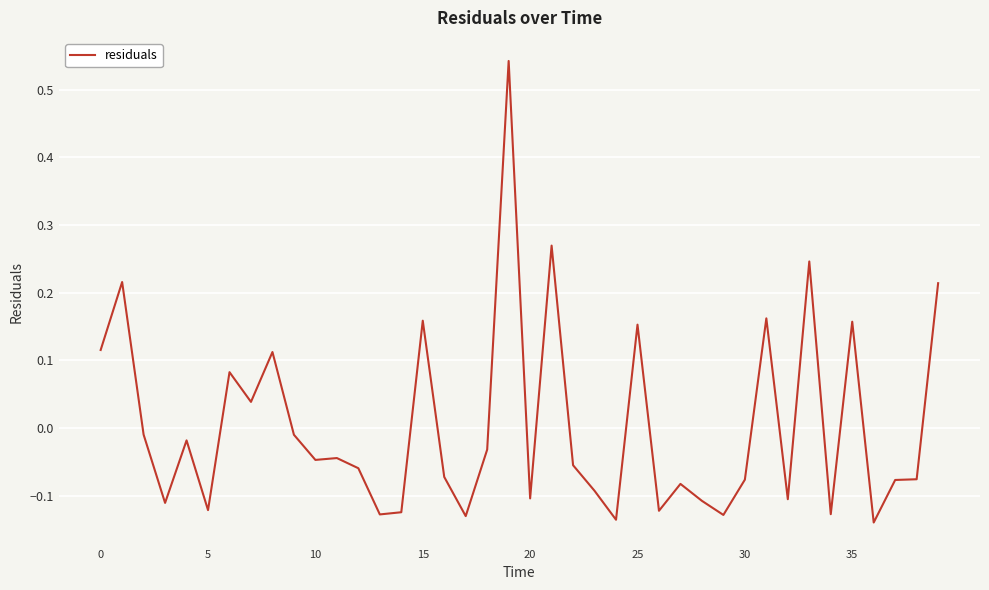

How many lines are shown in the chart?

1